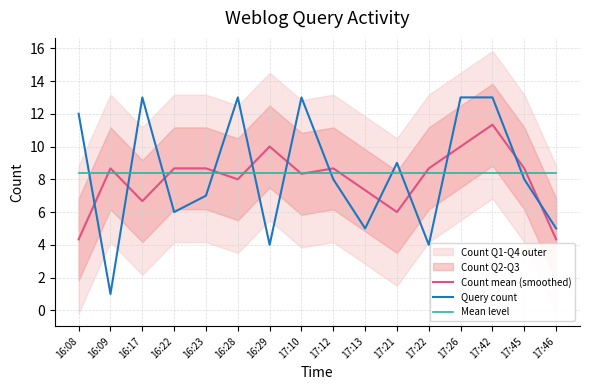

What is the spread (max minus min) of values at 17:21?

3.0